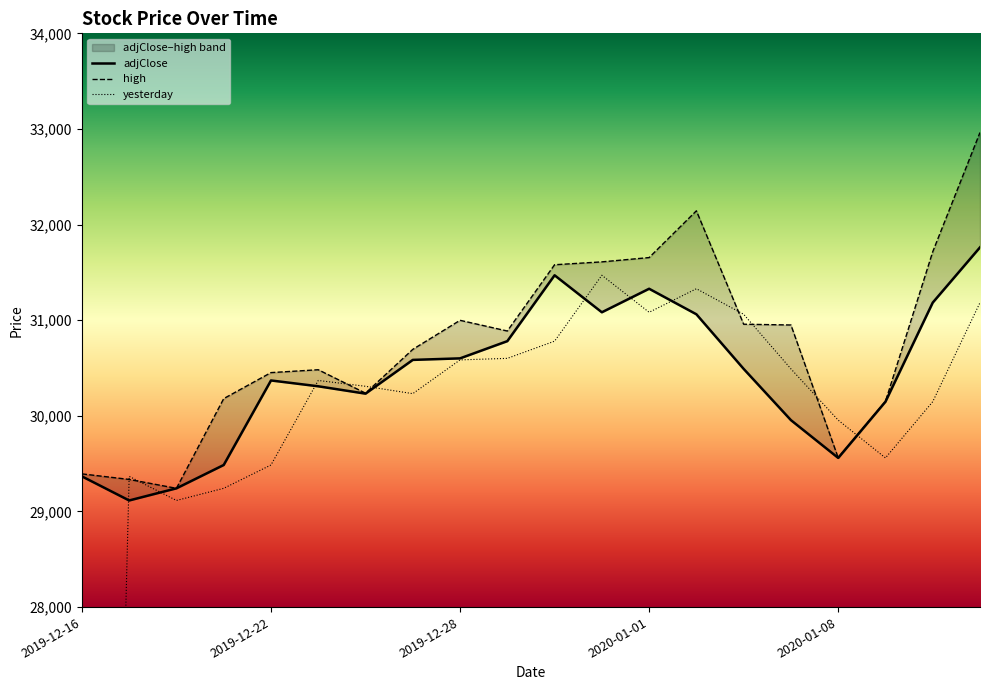

How many lines are shown in the chart?

3